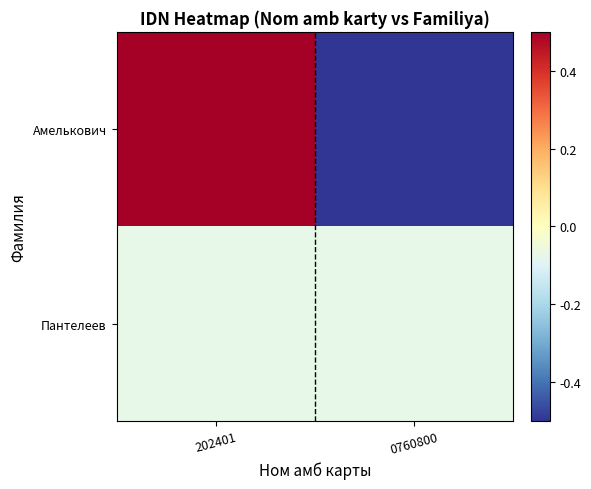

At which category does the chart reach its peak across all series?

202401